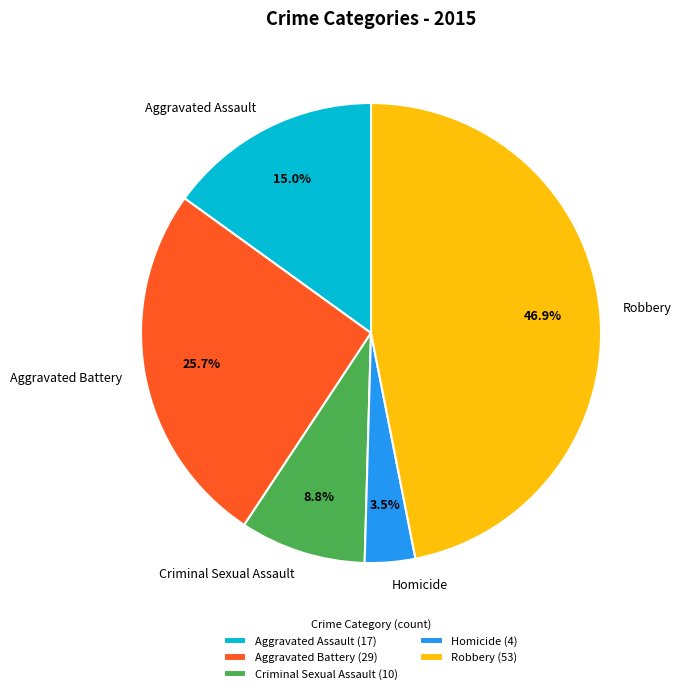

Do Aggravated Battery and Criminal Sexual Assault together represent more than half of the pie?

No